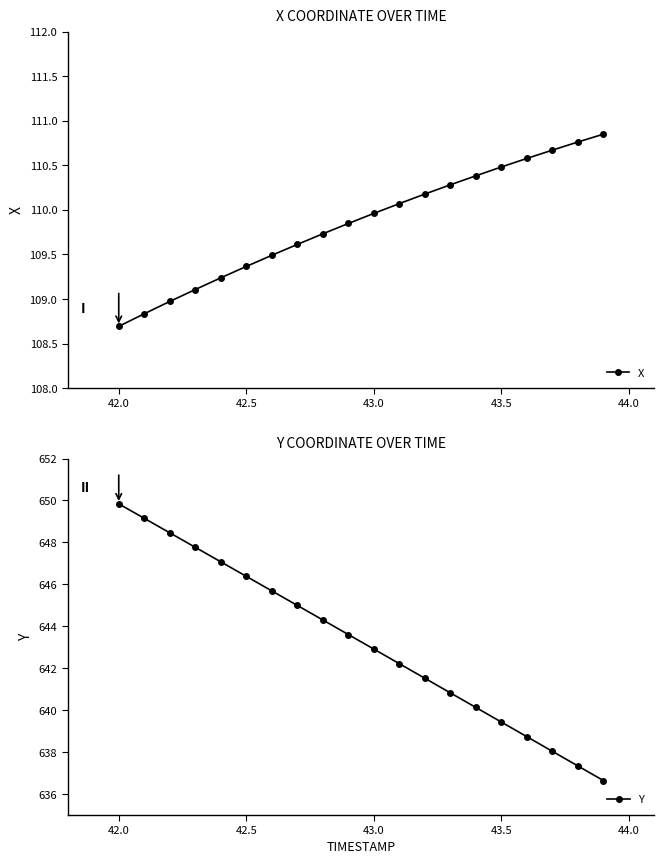

Is it true that Y equals 1139.8 at 42.5?

False